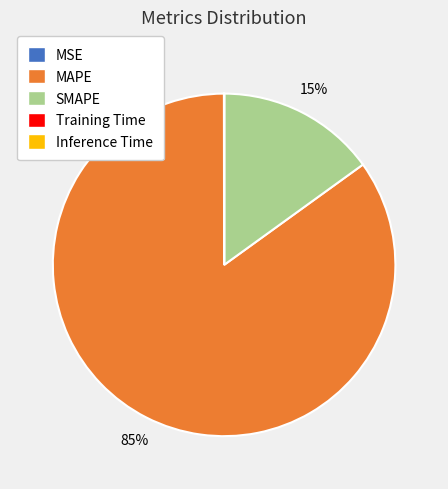

The SMAPE slice represents 29% of the pie. True or false?

False